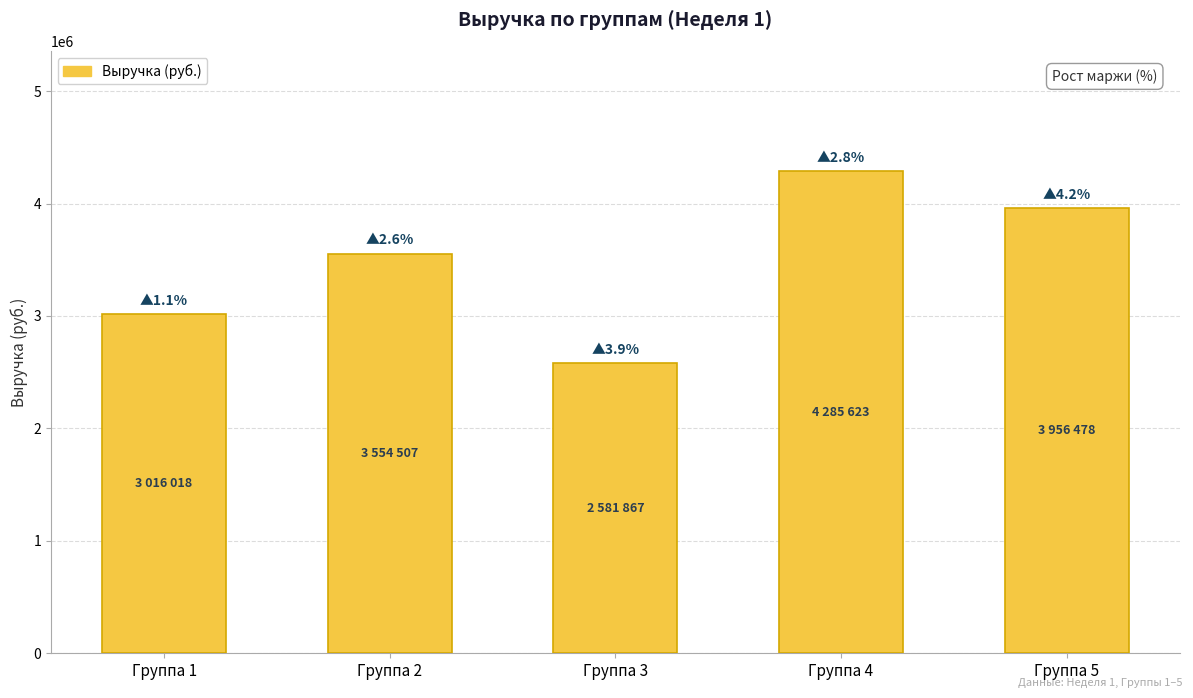

Rank the categories by value from highest to lowest.

Группа 4, Группа 5, Группа 2, Группа 1, Группа 3